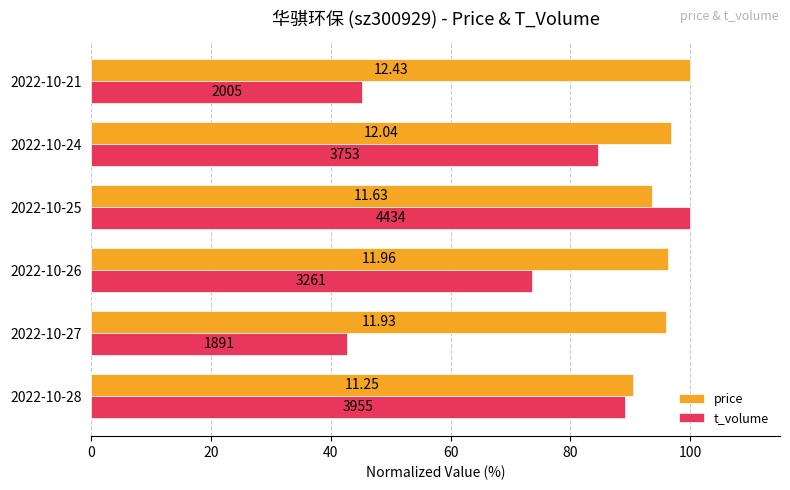

What are all the series names shown in the legend?

price, t_volume